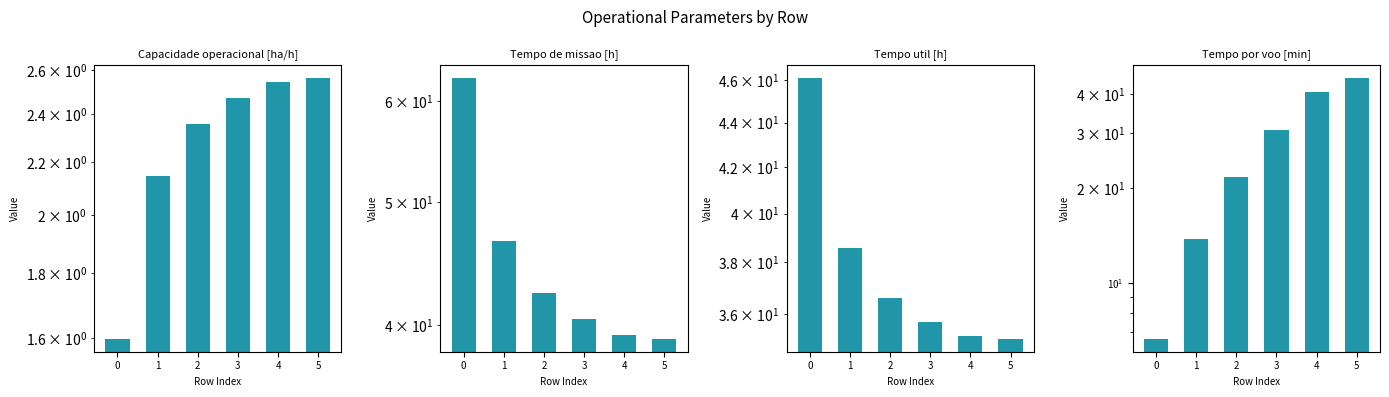

What is the difference between the Tempo por voo [min] values at 0 and 5?

38.1